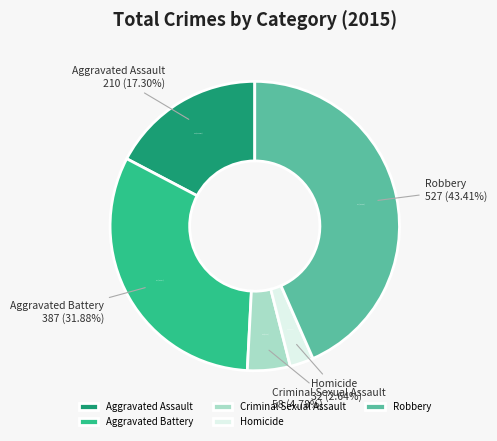

What percentage is NOT represented by Robbery?

56.6%